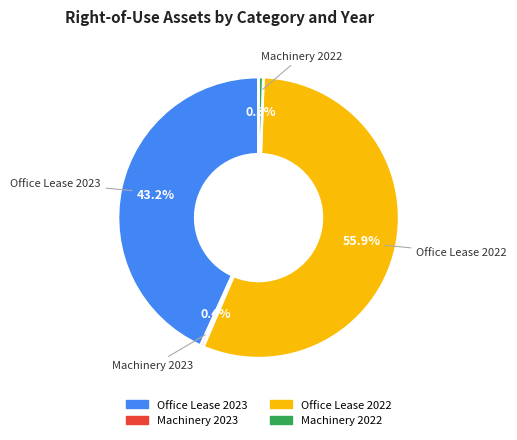

To the nearest percent, what is the combined percentage of Machinery 2023 and Machinery 2022?

1%